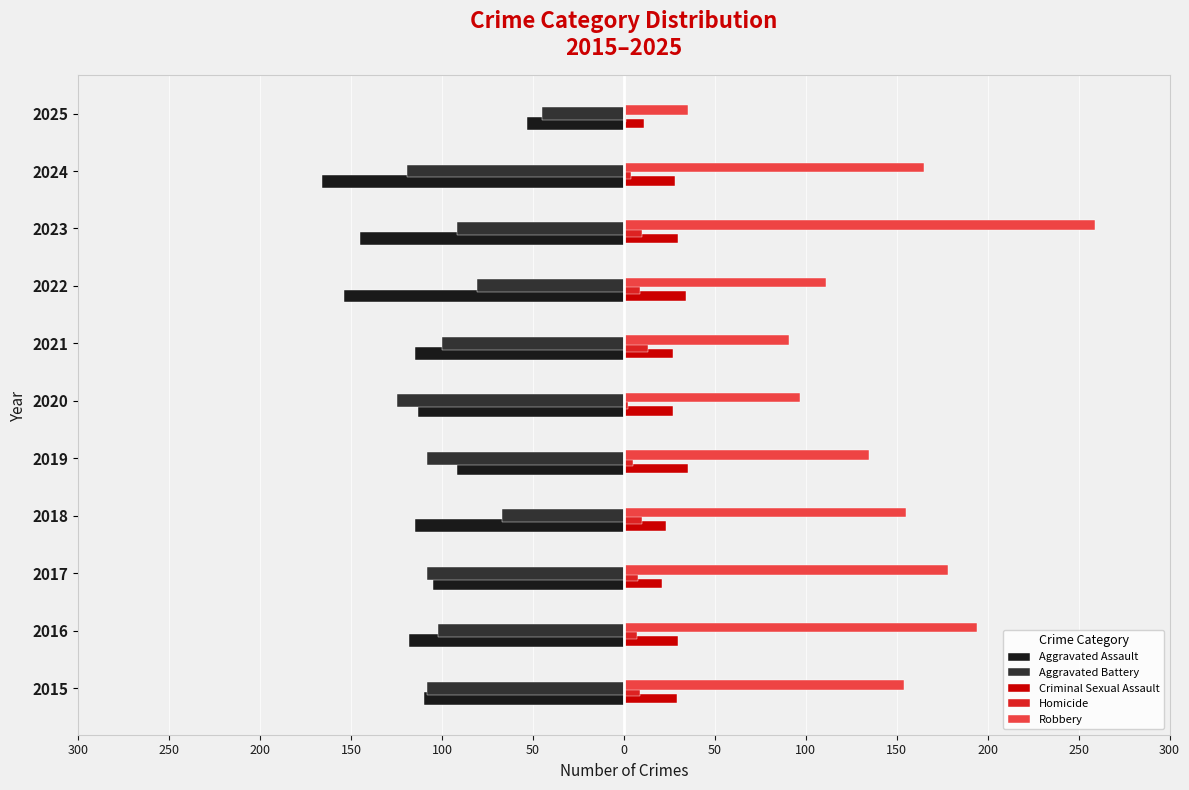

Reading left to right, transcribe all the data shown in this chart.

Aggravated Assault: 300=-110	250=-118	200=-105	150=-115	100=-92	50=-113	0=-115	50=-154	100=-145	150=-166	200=-53
Aggravated Battery: 300=-108	250=-102	200=-108	150=-67	100=-108	50=-125	0=-100	50=-81	100=-92	150=-119	200=-45
Criminal Sexual Assault: 300=29	250=30	200=21	150=23	100=35	50=27	0=27	50=34	100=30	150=28	200=11
Homicide: 300=9	250=7	200=8	150=10	100=5	50=2	0=13	50=9	100=10	150=4	200=1
Robbery: 300=154	250=194	200=178	150=155	100=135	50=97	0=91	50=111	100=259	150=165	200=35